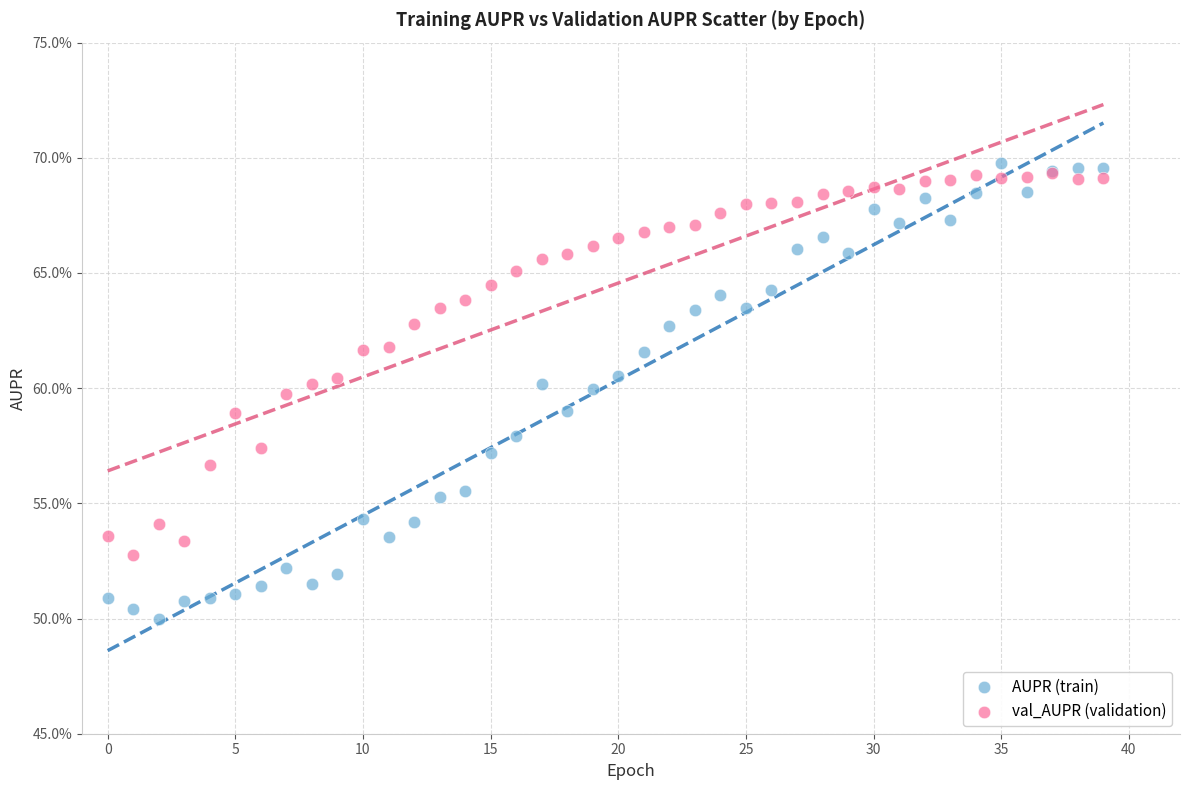

Which series contains the highest Y value?

AUPR (train)